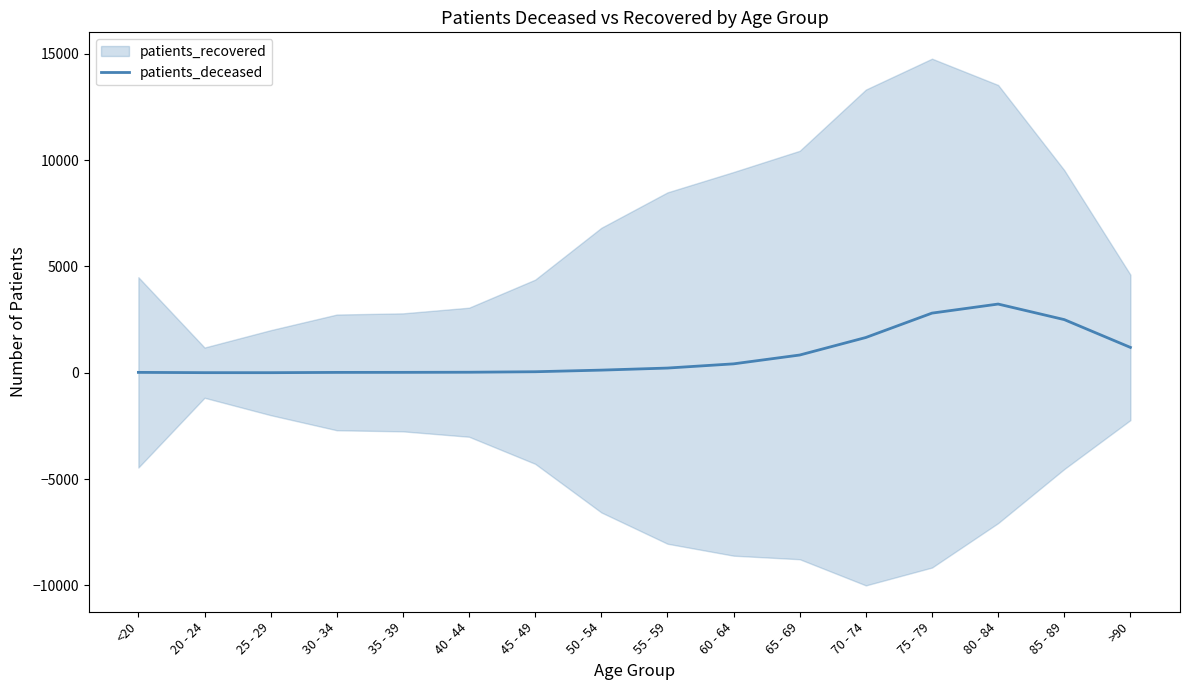

What is the difference between the values at 75 - 79 and 30 - 34?

2787